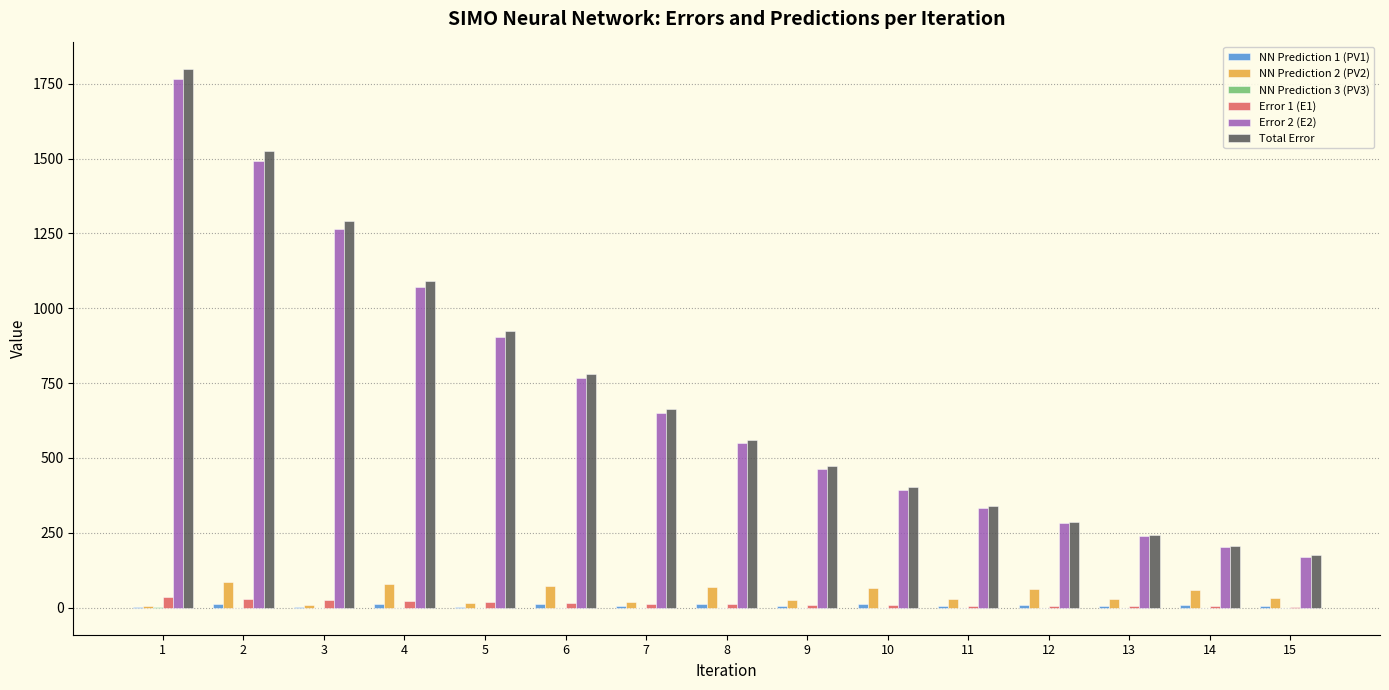

Between 8 and 15, which series saw the biggest shift?

Total Error